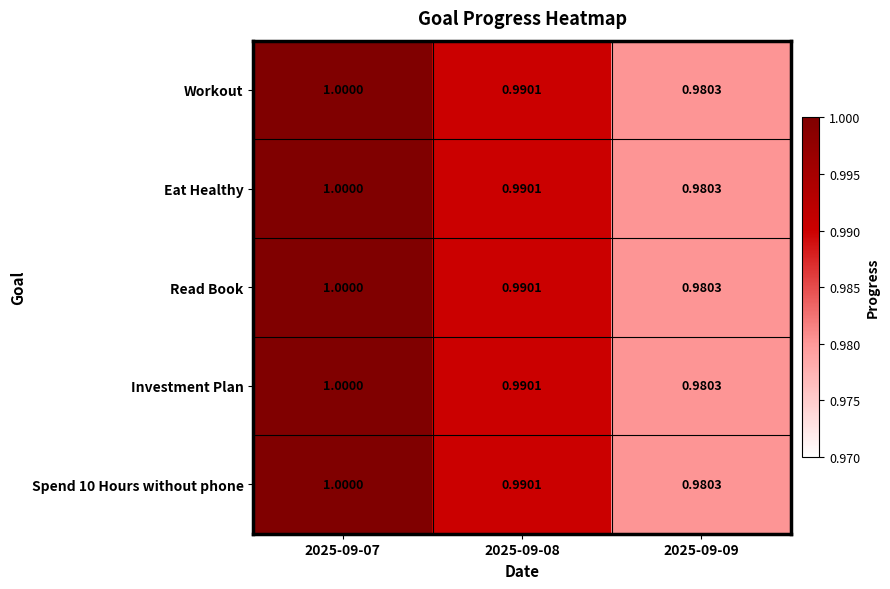

What is the smallest value displayed?

1.0